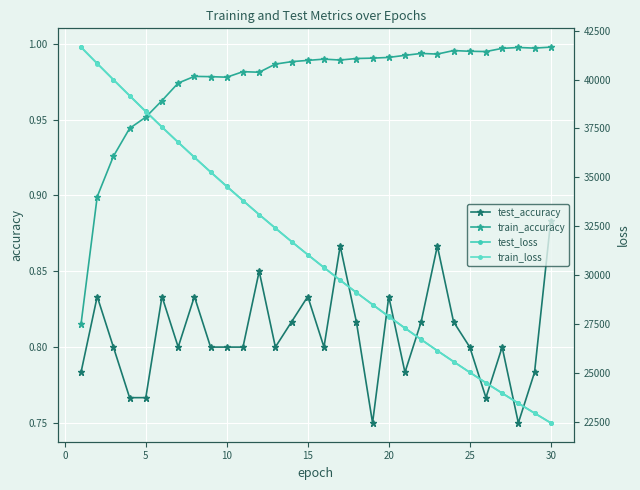

The test_accuracy series shows 1.5 at 20. True or false?

False